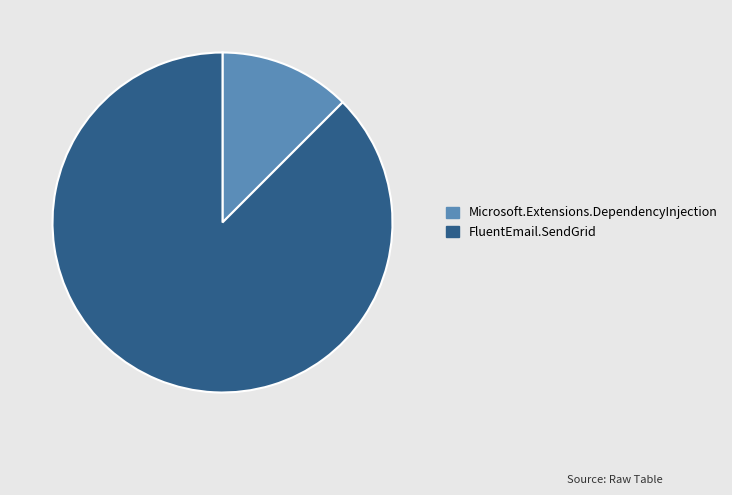

Rank the categories by value from highest to lowest.

FluentEmail.SendGrid, Microsoft.Extensions.DependencyInjection